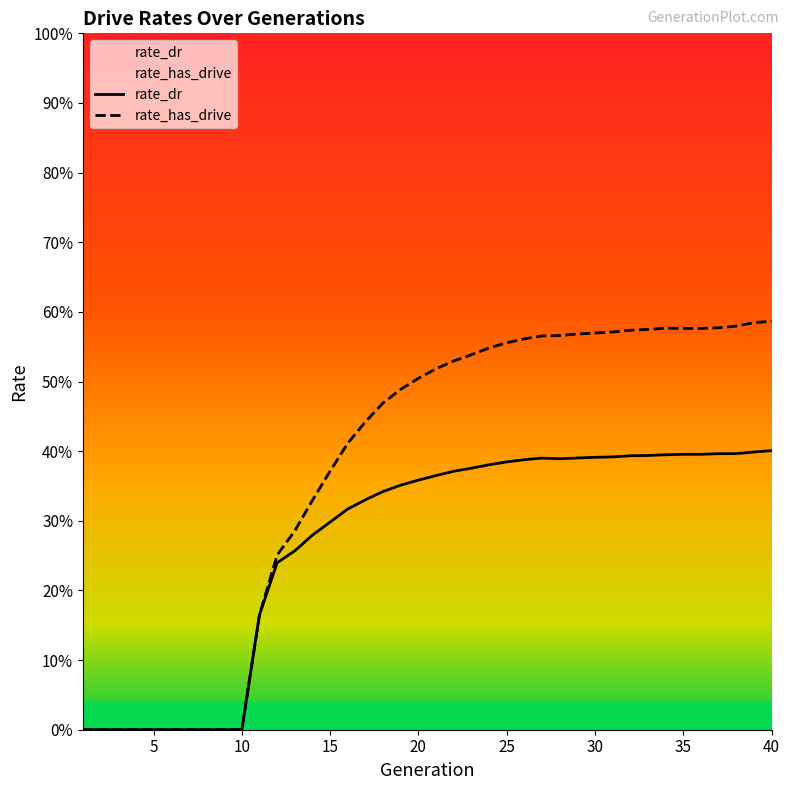

Is it true that rate_has_drive equals 1.0 at 34?

False